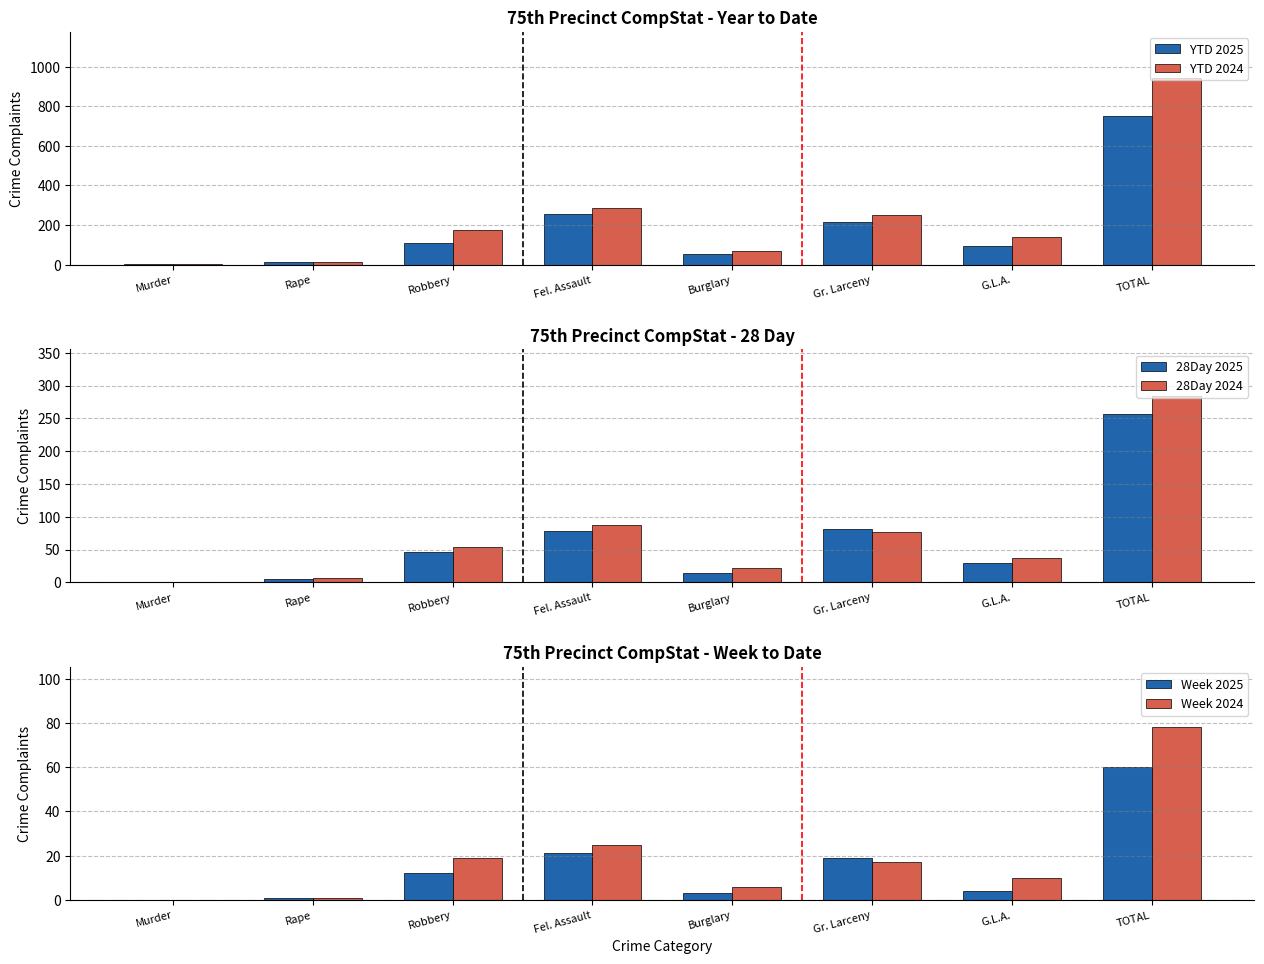

At which label does Week 2025 reach its minimum?

Murder